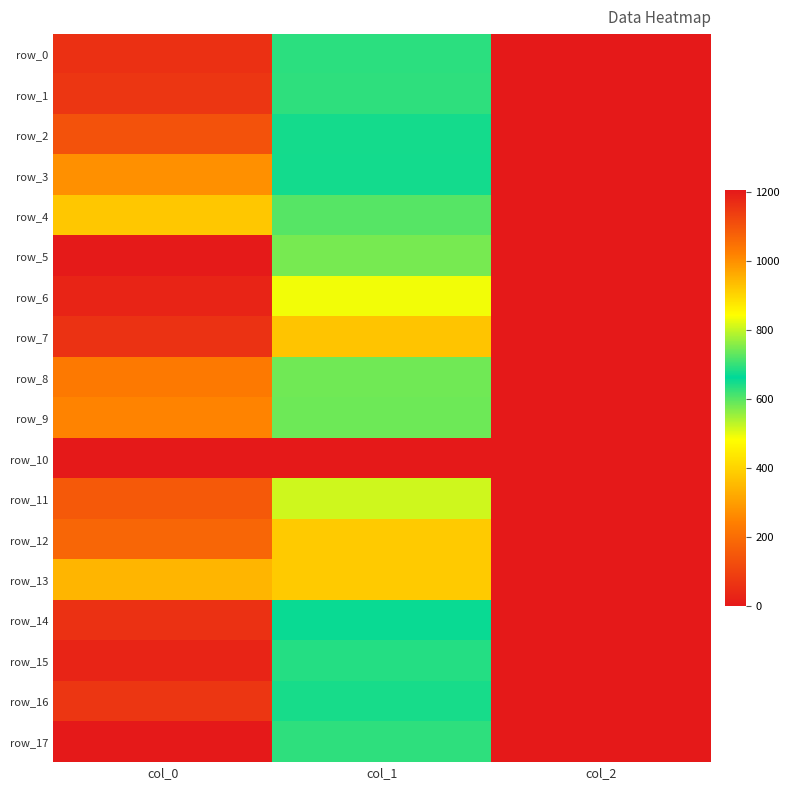

How many values in the row_17 series exceed 695?

2